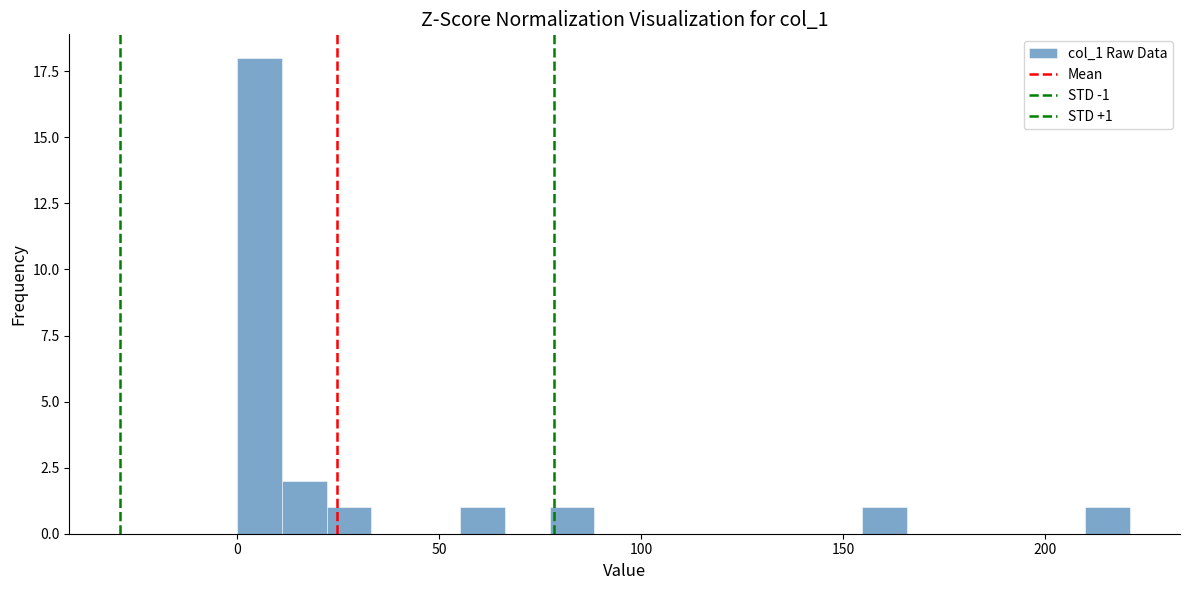

Around what value on the x-axis is the tallest bar? Give the approximate position of its centre, as read against the axis.

5